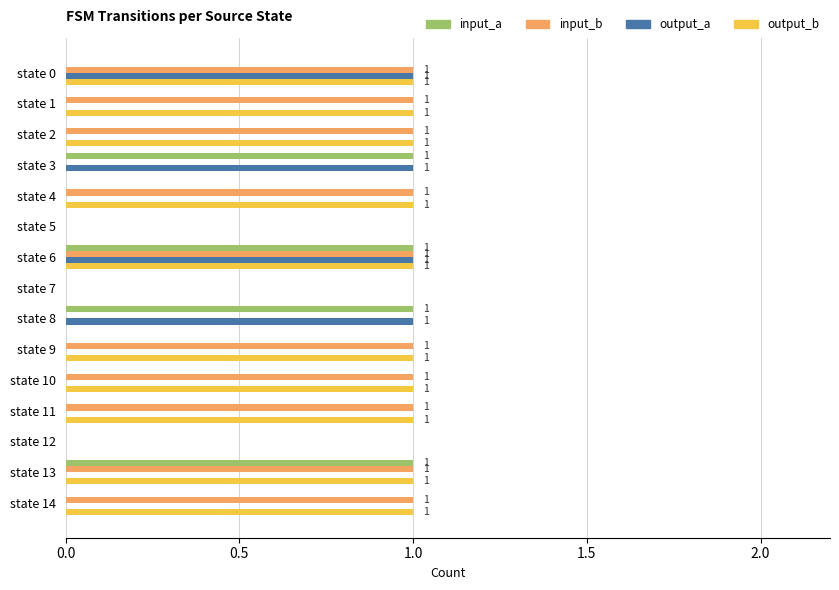

True or false: input_a has a value of 1 at state 8.

True